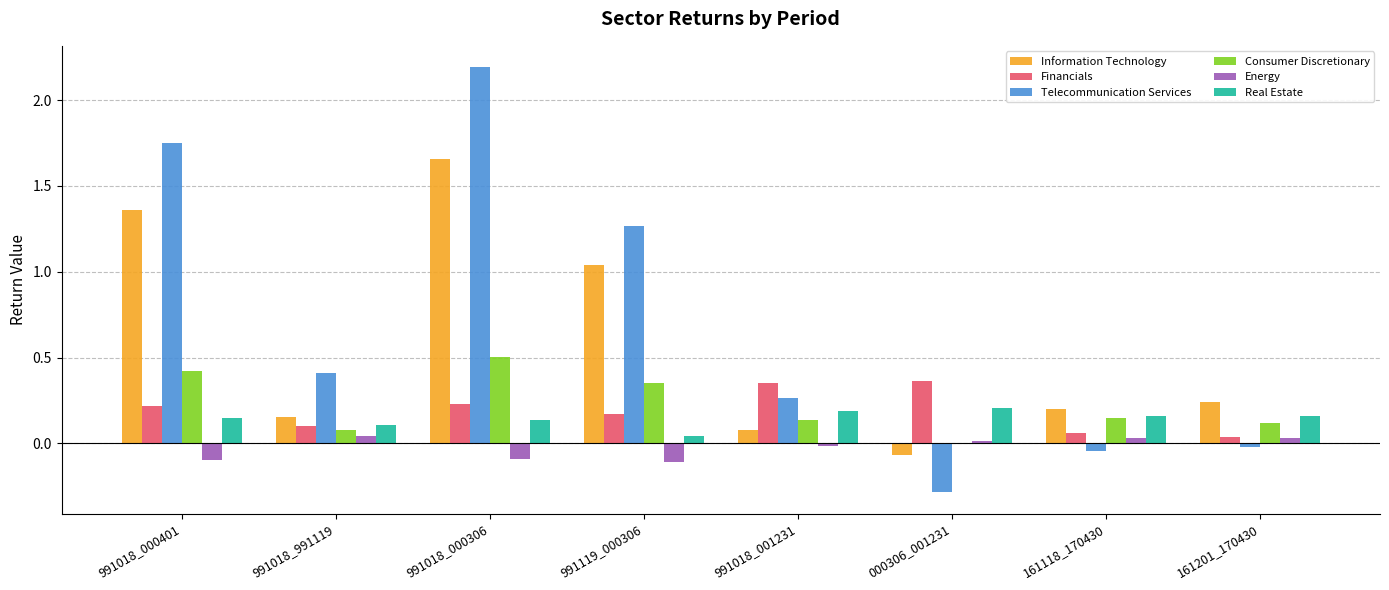

Is the value of Real Estate at 991119_000306 greater than the value of Financials at 991018_000306?

No